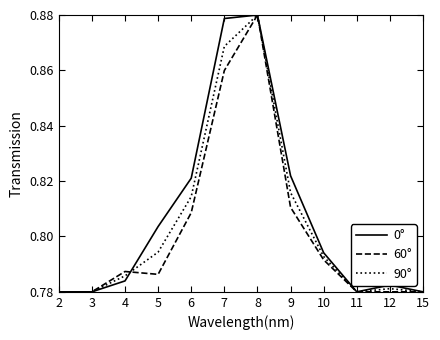

Rank the series at 7 from lowest to highest value.

60°, 90°, 0°